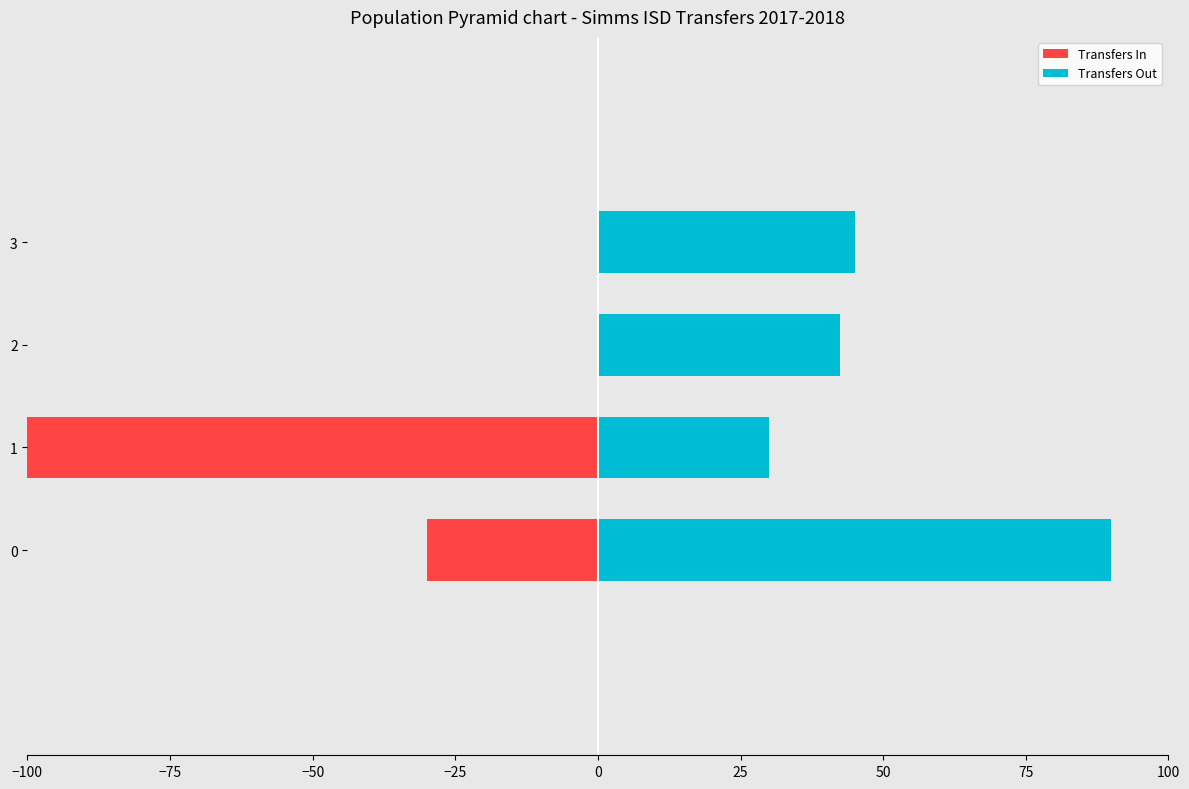

Are the bars grouped side by side (vs. stacked)?

Yes